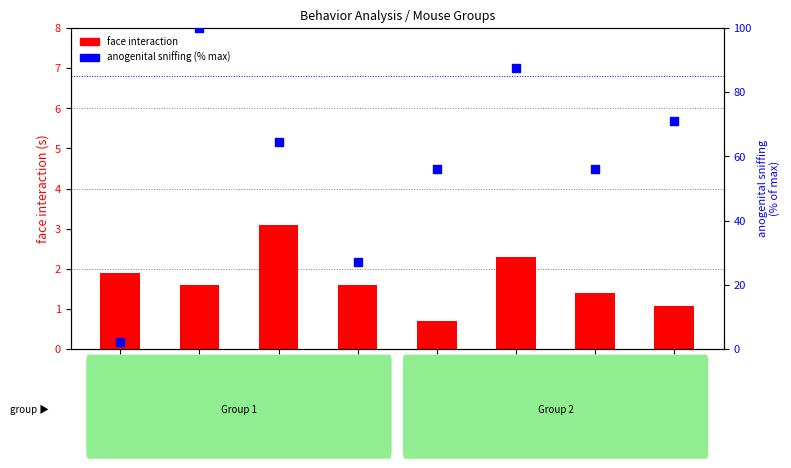

Which series reaches the minimum Y coordinate?

face interaction